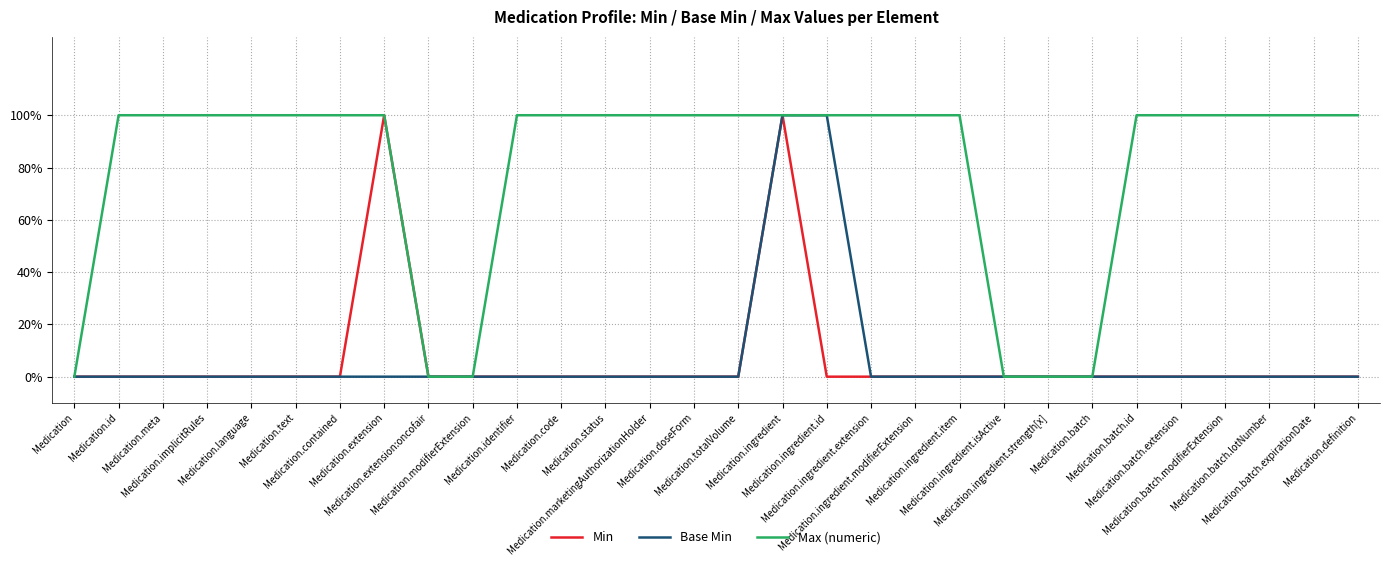

What is the difference between the maximum and minimum values in the Min series?

1